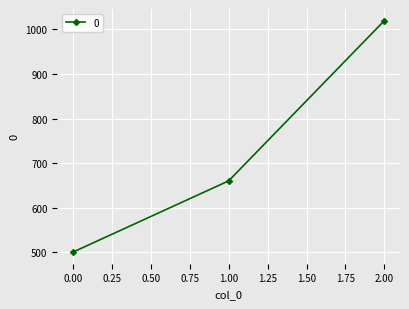

How many data points are less than 660?

1